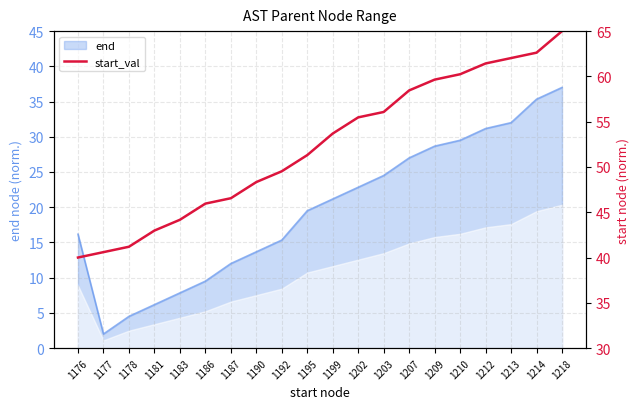

The end series shows 8.3 at 1181. True or false?

False